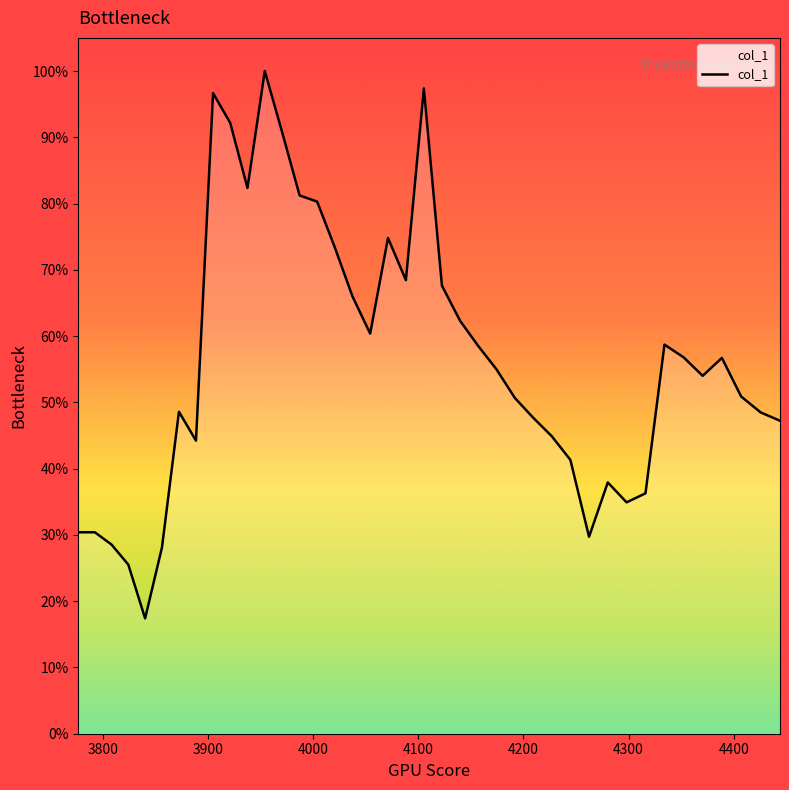

What is the minimum value shown in the chart?

0.2